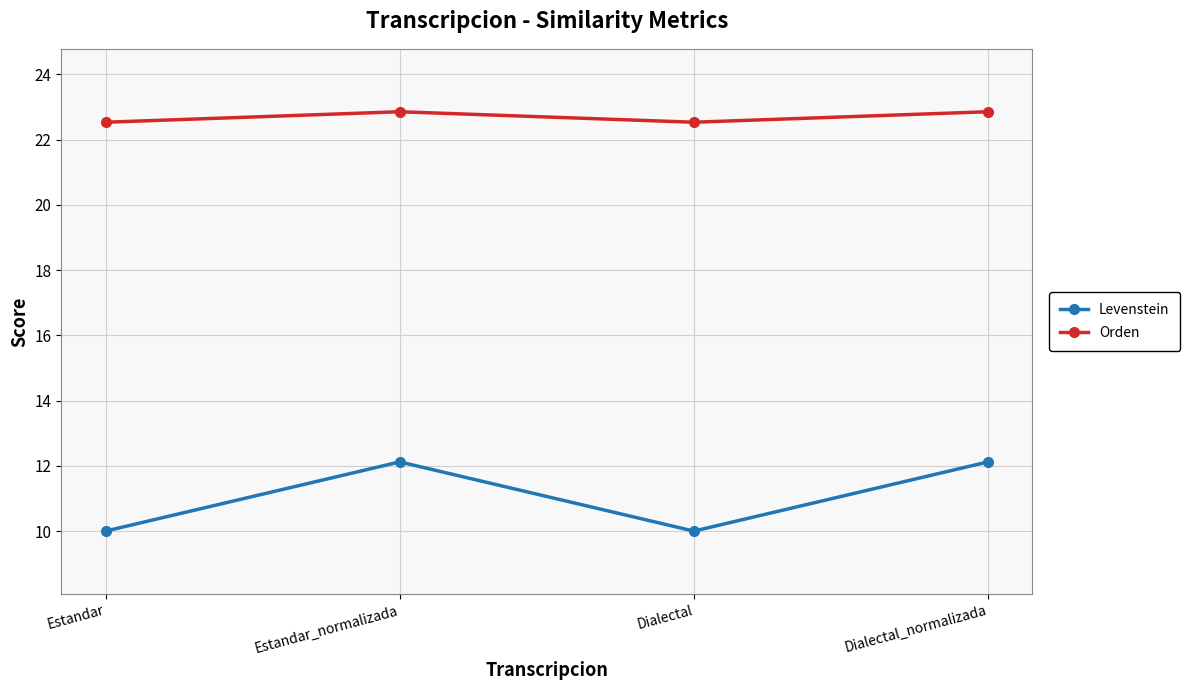

What is the average value of the Orden series?

22.7